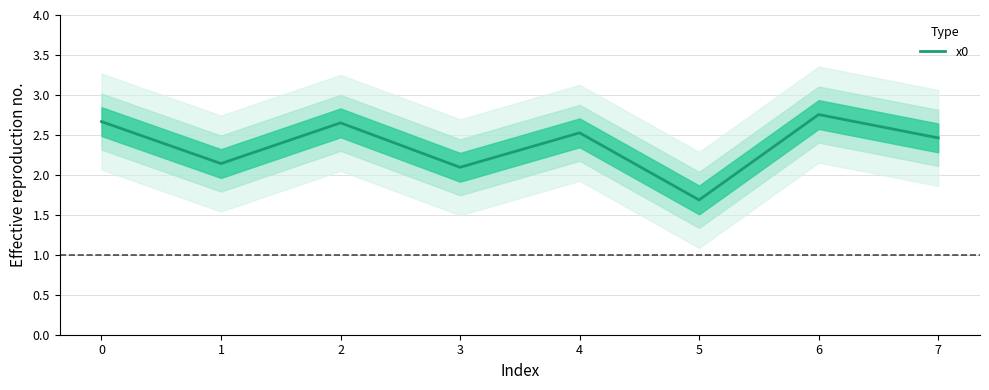

Which category has the lowest value across all series?

5